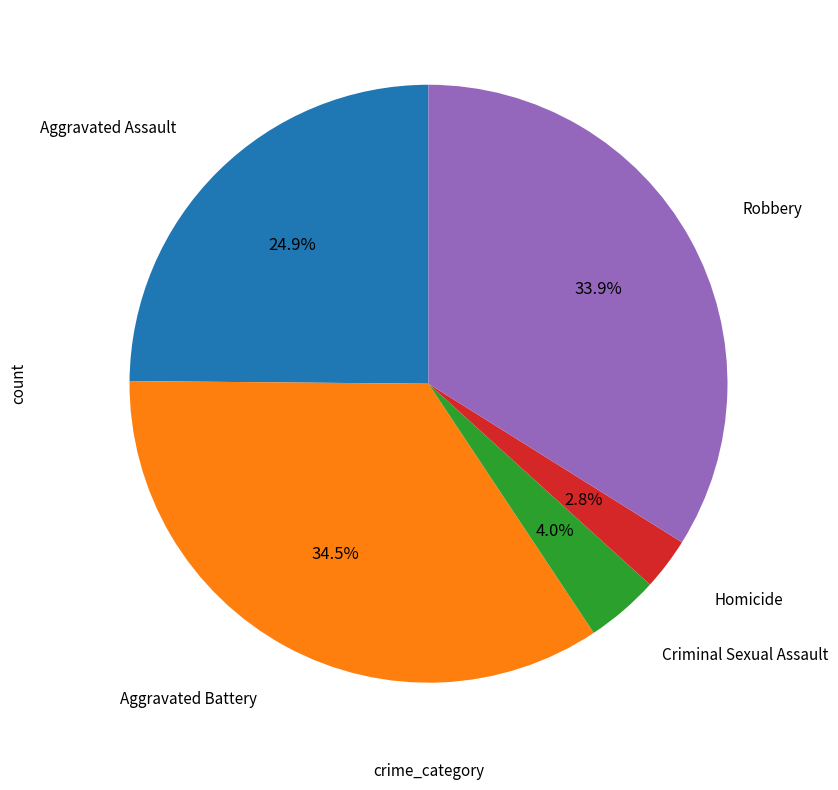

Is there a majority slice in this chart?

No